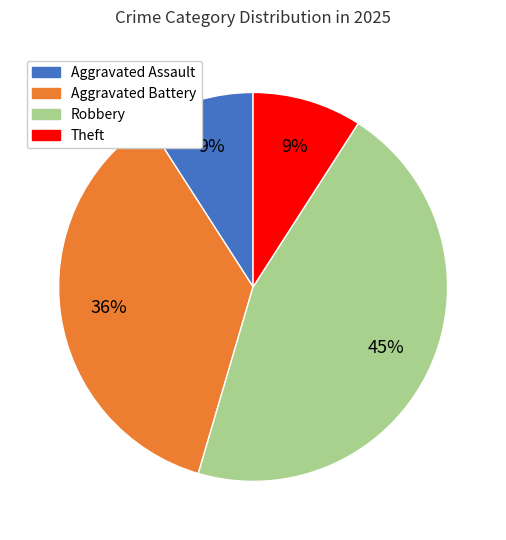

Is the sum of Theft and Robbery greater than half?

Yes